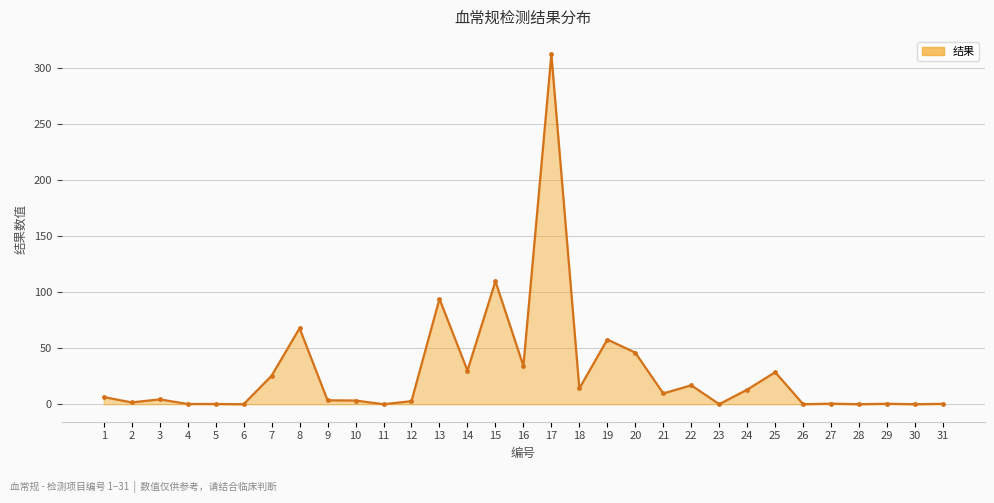

Count the number of categories in the chart.

31